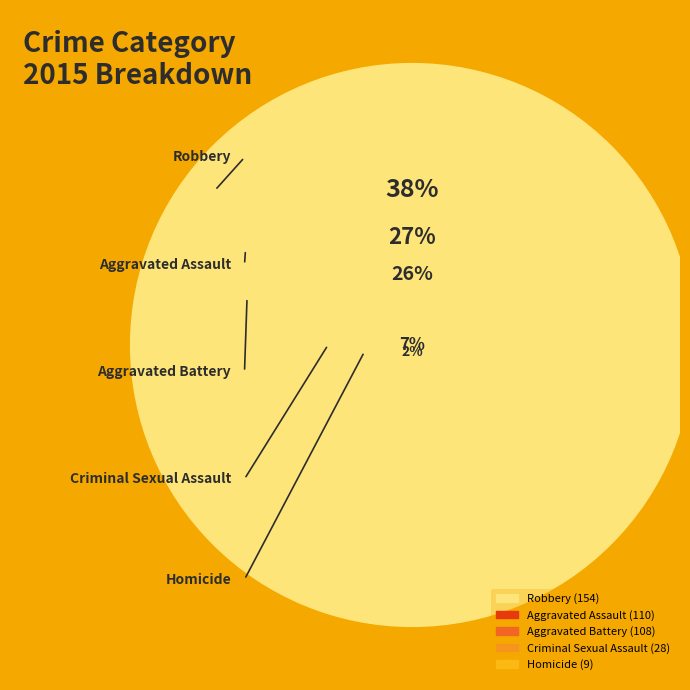

What percentage is the Homicide slice, to the nearest percent?

2%